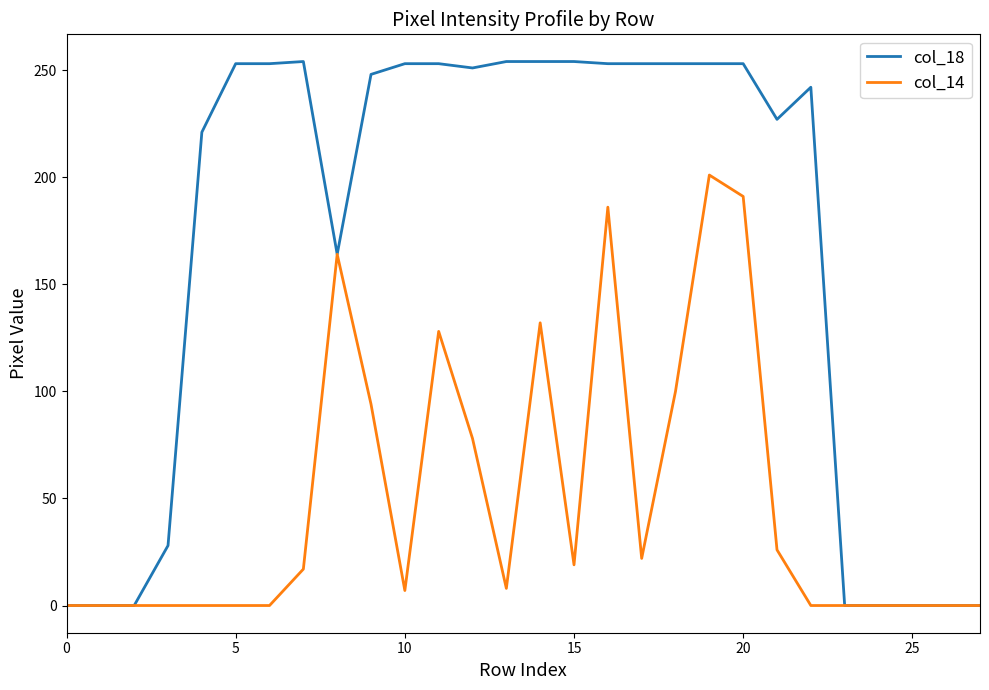

Which series has the largest range (max minus min)?

col_18